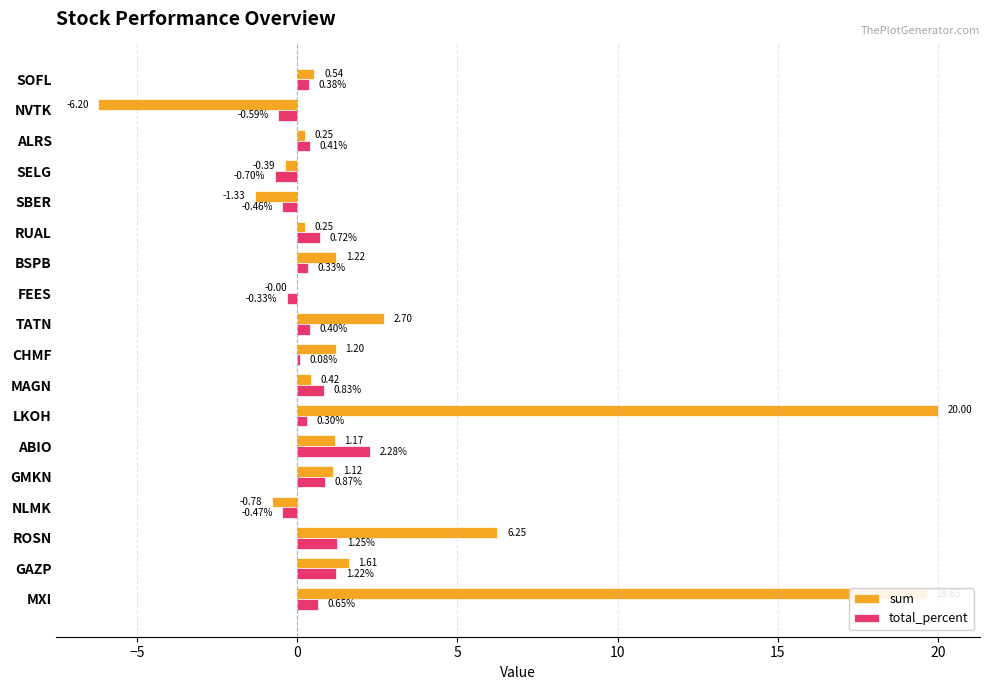

Where is sum nearest to the value 6?

ROSN